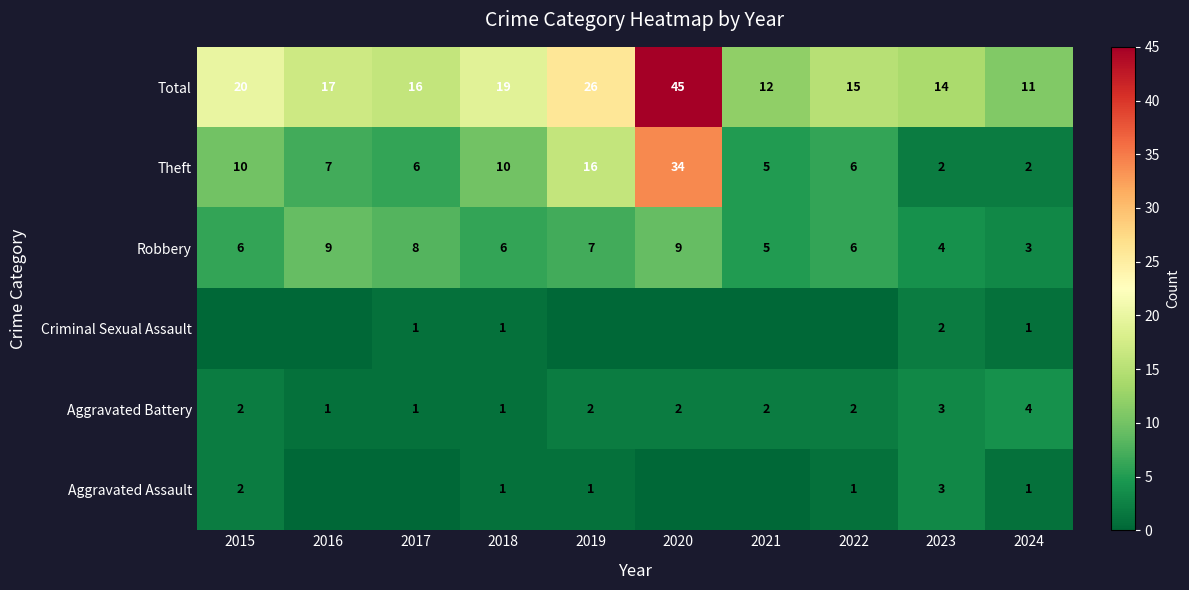

What is the difference between the highest and lowest values at 2018?

18